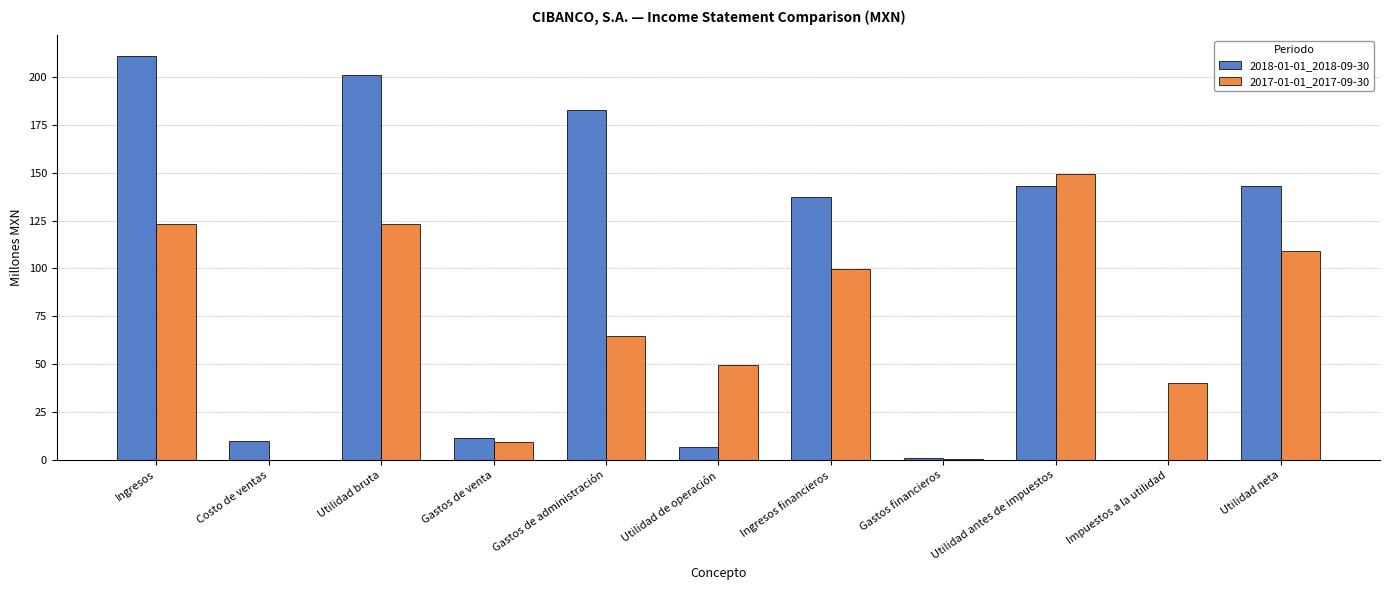

Between Ingresos and Utilidad antes de impuestos, which series saw the biggest shift?

2018-01-01_2018-09-30